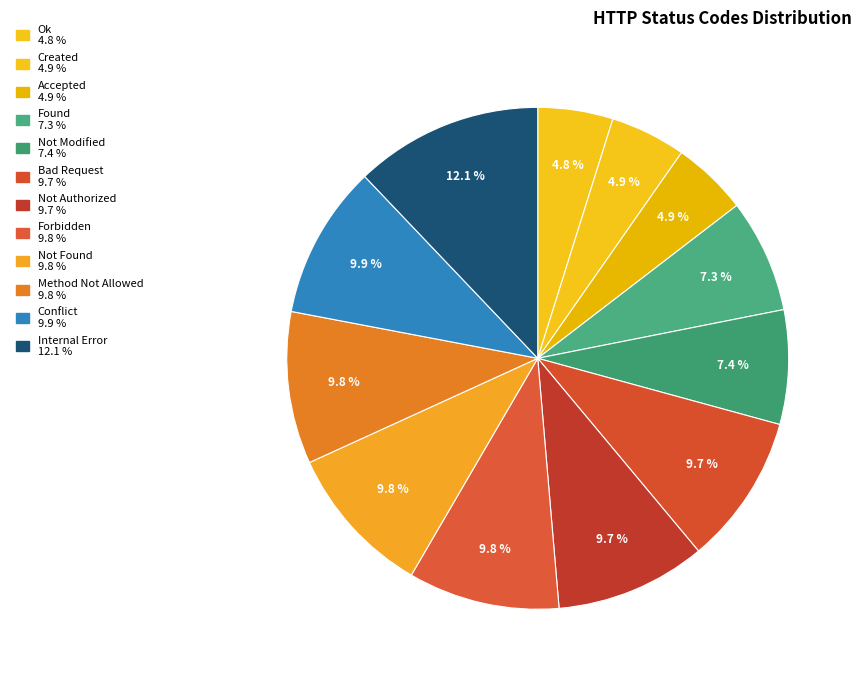

Is there any slice that represents more than half of the pie?

No